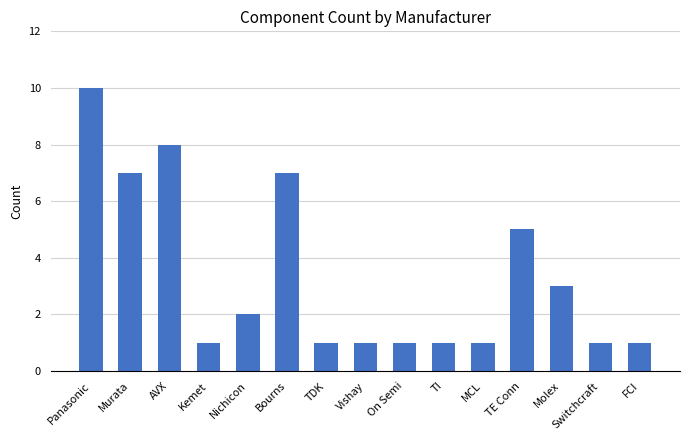

What is the ratio of the value at Switchcraft to the value at TE Conn?

0.2